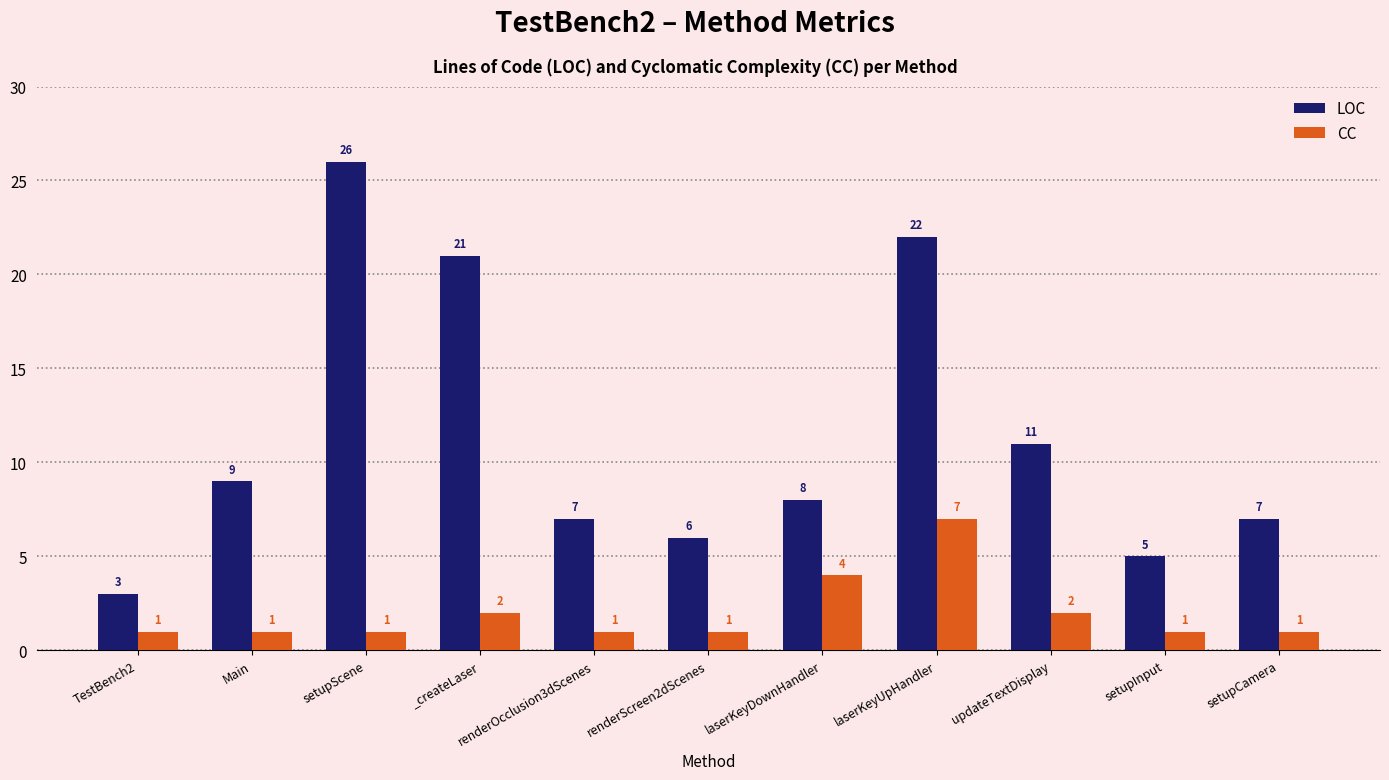

How many data points in CC are above 1?

4